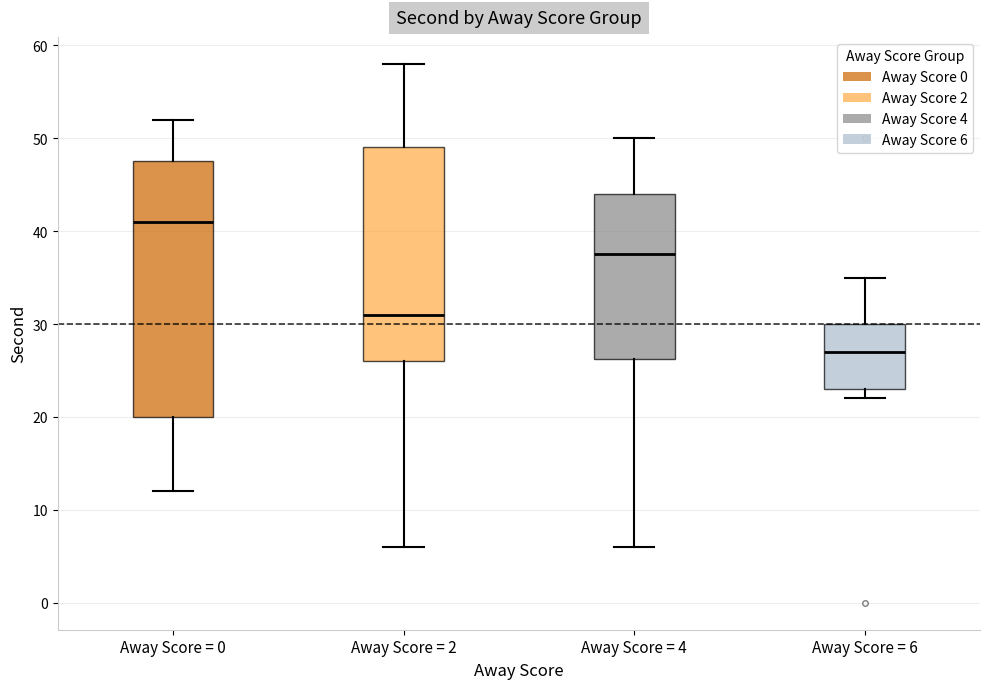

Which box is the tallest, from its lower edge to its upper edge?

Away Score = 0